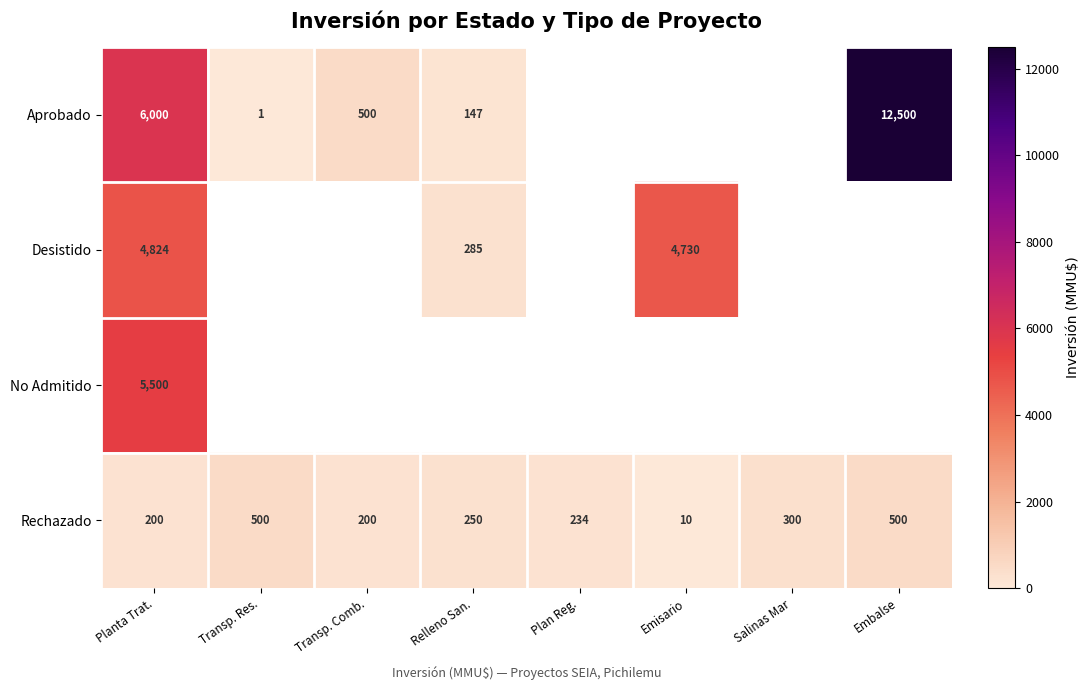

Is it true that Aprobado equals 7933.0 at Planta Trat.?

False